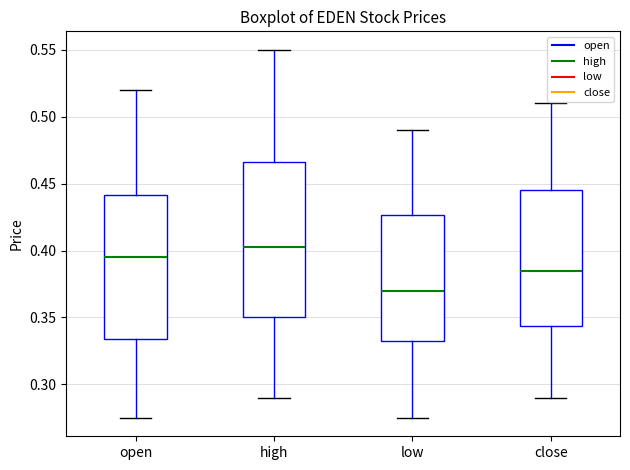

Where is the lower edge of the box for close on the y-axis? The values are not printed on the chart, so give them approximately, as read against the axis.

0.345